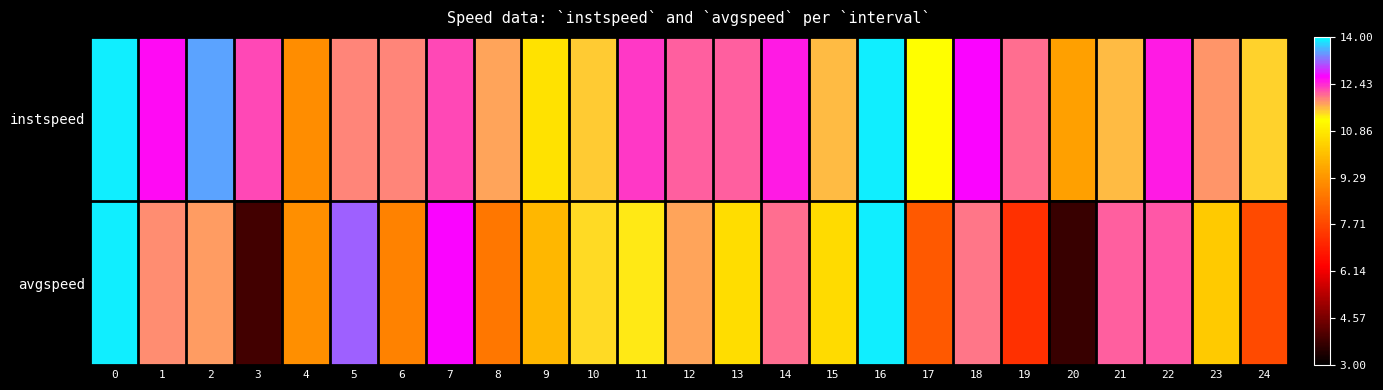

Which series changed the most between 9 and 17?

avgspeed